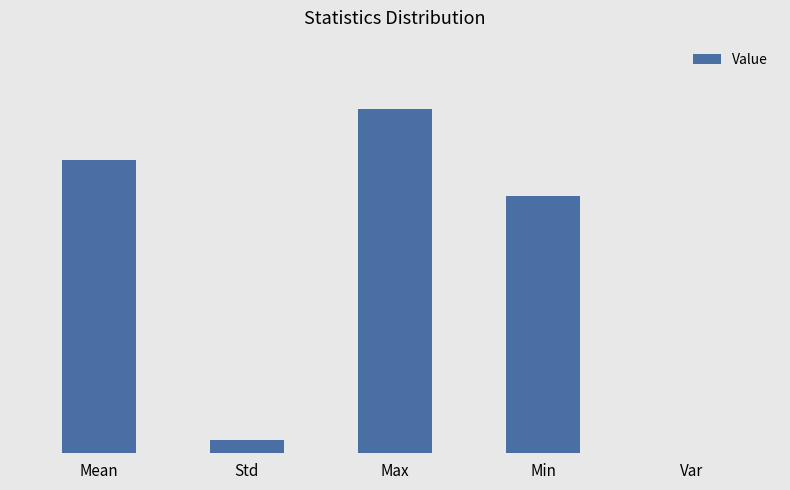

What is the change in value from Mean to Var?

-0.5